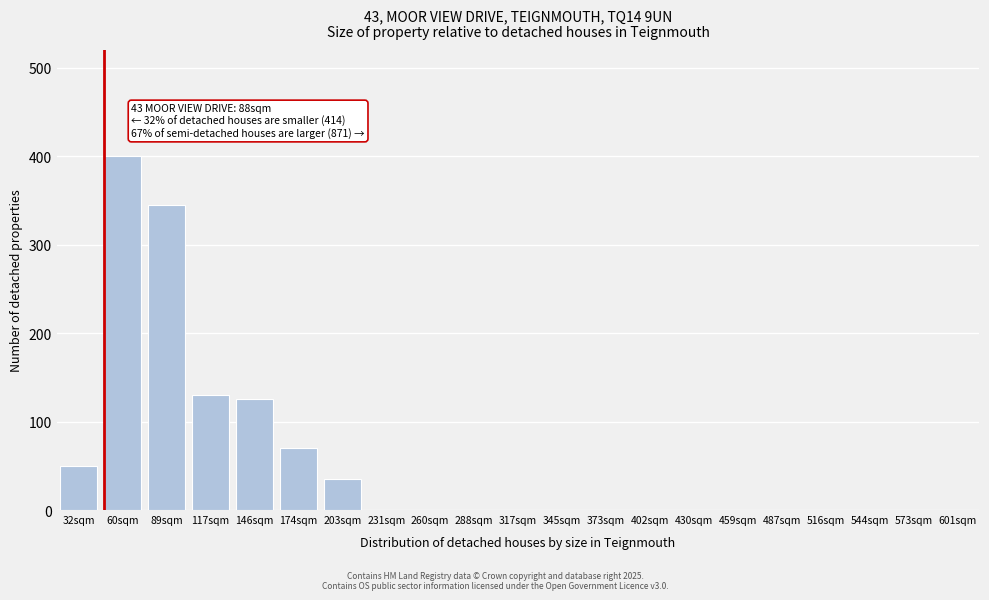

Reading right to left, extract all data points from this chart.

573sqm=0	544sqm=0	516sqm=0	487sqm=0	459sqm=0	430sqm=0	402sqm=0	373sqm=0	345sqm=0	317sqm=0	288sqm=0	260sqm=0	231sqm=0	203sqm=35	174sqm=70	146sqm=125	117sqm=130	89sqm=345	60sqm=400	32sqm=50